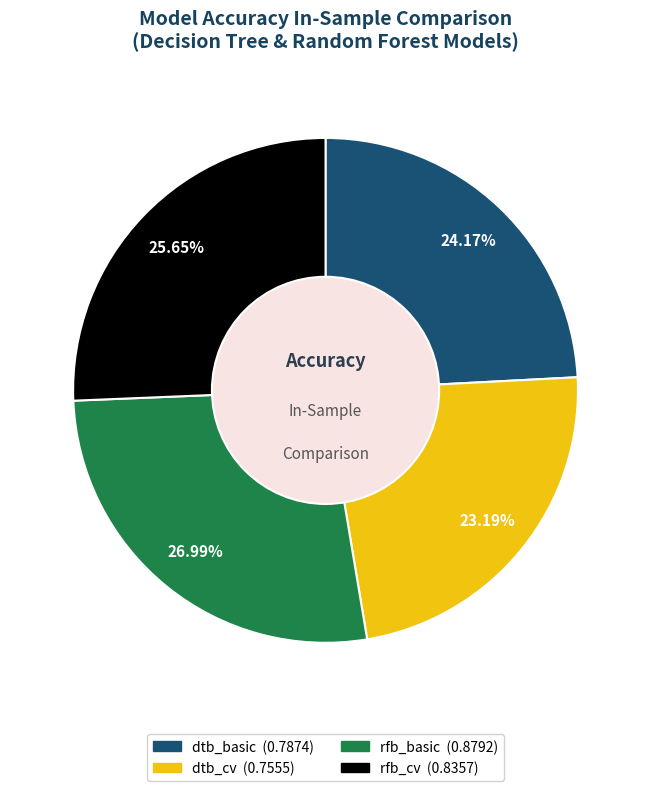

What is the total percentage of rfb_cv and dtb_basic?

49.8%